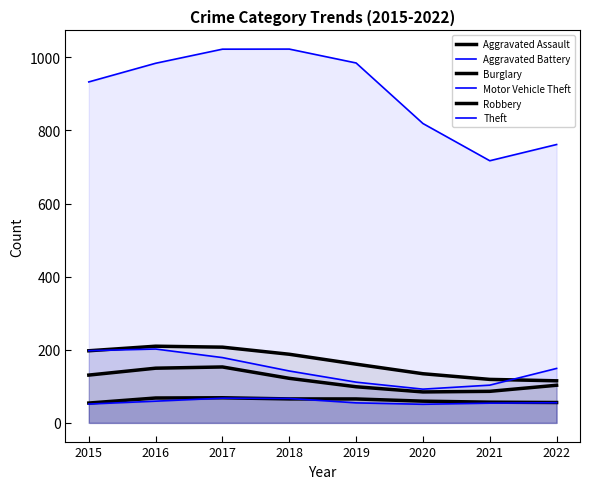

Is the value of Motor Vehicle Theft at 2015 greater than the value of Theft at 2022?

No